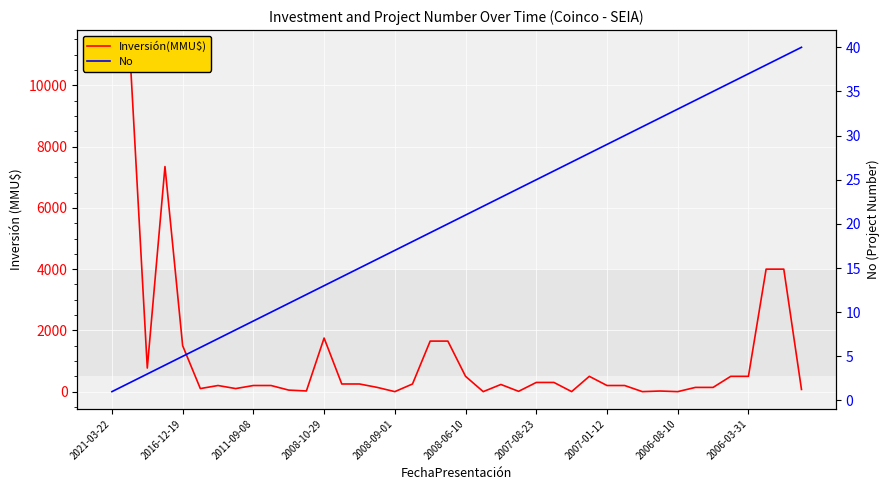

What is the spread (max minus min) of values at 38?

3961